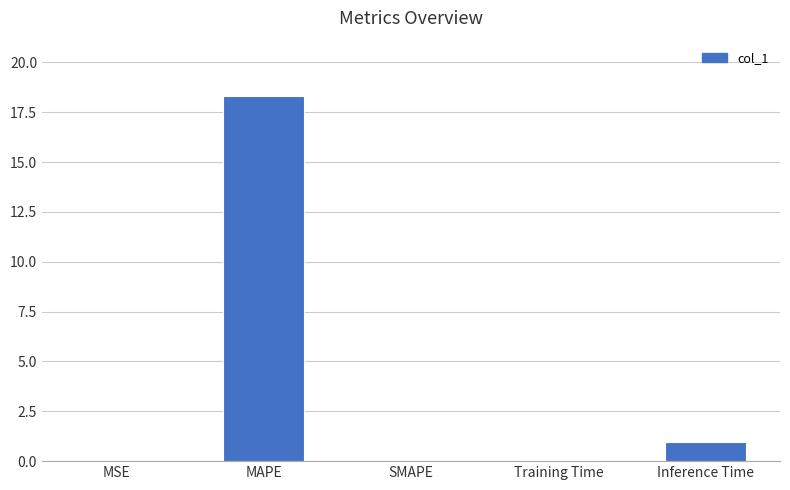

True or false: the data shows 0.0 at MSE.

True